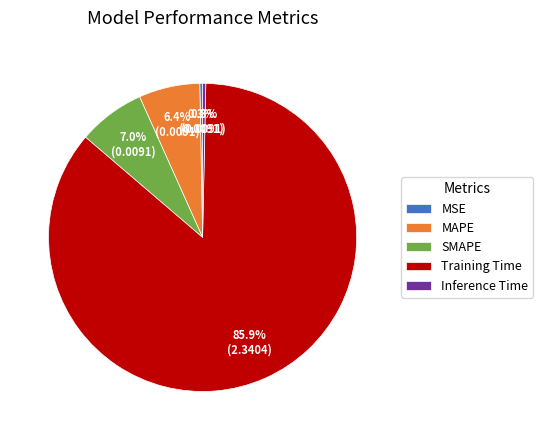

How many slices are in this pie chart?

5